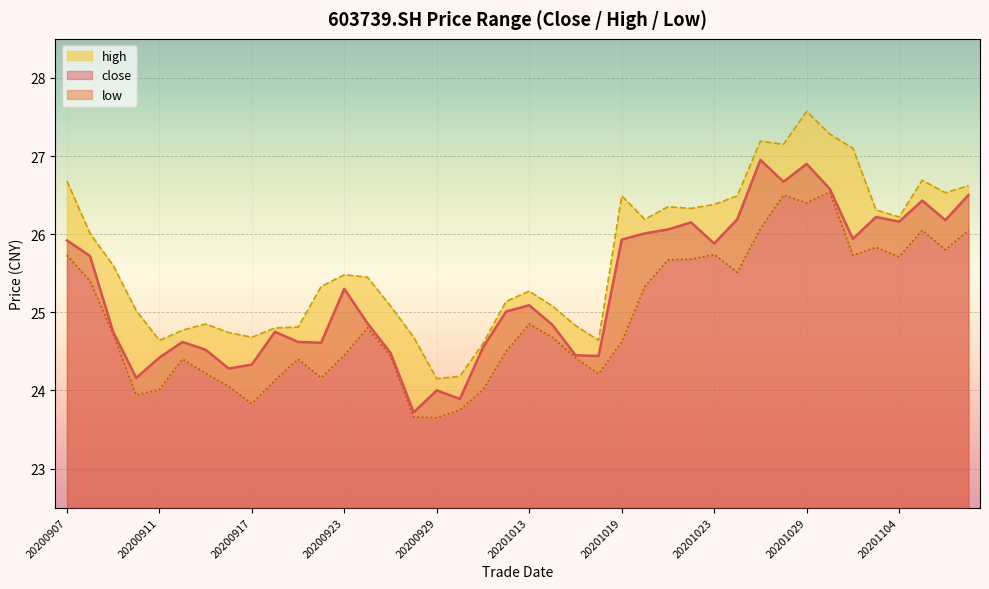

Reading right to left, extract all data points from this chart.

close: 26.5	26.2	26.4	26.2	26.2	25.9	26.6	26.9	26.7	26.9	26.2	25.9	26.1	26.1	26.0	25.9	24.4	24.4	24.8	25.1	25.0	24.6	23.9	24.0	23.7	24.5	24.9	25.3	24.6	24.6	24.8	24.3	24.3	24.5	24.6	24.4	24.2	24.8	25.7	25.9
high: 26.6	26.5	26.7	26.2	26.3	27.1	27.3	27.6	27.1	27.2	26.5	26.4	26.3	26.4	26.2	26.5	24.6	24.8	25.1	25.3	25.1	24.6	24.2	24.1	24.7	25.1	25.4	25.5	25.3	24.8	24.8	24.7	24.7	24.9	24.8	24.6	25.0	25.6	26.0	26.7
low: 26.1	25.8	26.1	25.7	25.8	25.7	26.5	26.4	26.5	26.1	25.5	25.7	25.7	25.7	25.3	24.6	24.2	24.4	24.7	24.9	24.5	24.0	23.8	23.6	23.7	24.4	24.8	24.4	24.2	24.4	24.1	23.8	24.1	24.2	24.4	24.0	23.9	24.7	25.4	25.7